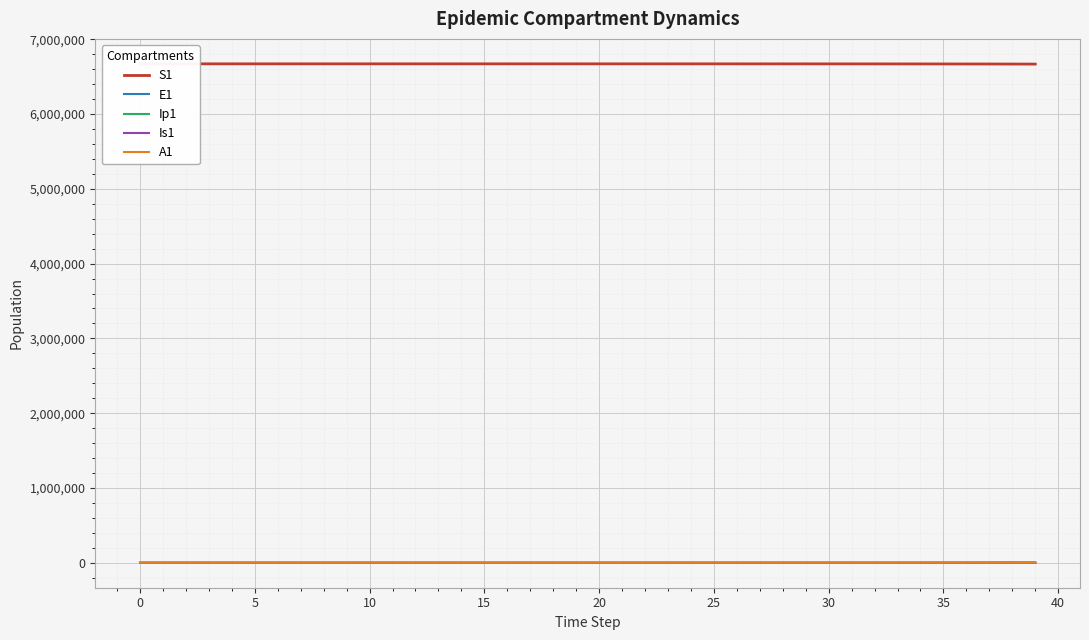

Reading left to right, what are all the values shown in this chart?

S1: 6671082.0	6671081.6	6671081.3	6671081.0	6671080.5	6671080.0	6671079.4	6671078.6	6671077.7	6671076.5	6671075.0	6671073.2	6671071.0	6671068.3	6671065.0	6671060.8	6671055.7	6671049.3	6671041.5	6671031.9	6671020.0	6671005.2	6670987.1	6670964.7	6670937.0	6670902.8	6670860.6	6670808.5	6670744.2	6670664.8	6670566.8	6670445.8	6670296.4	6670111.9	6669884.2	6669603.1	6669256.1	6668827.7	6668298.9	6667646.1
E1: 0.0	0.3	0.5	0.7	0.9	1.1	1.4	1.8	2.2	2.7	3.3	4.1	5.1	6.2	7.7	9.5	11.8	14.5	17.9	22.1	27.3	33.7	41.6	51.4	63.4	78.3	96.7	119.4	147.4	182.0	224.6	277.3	342.4	422.7	521.8	644.2	795.3	981.8	1212.0	1496.2
Ip1: 0.0	0.0	0.1	0.1	0.1	0.2	0.2	0.3	0.3	0.4	0.5	0.6	0.8	1.0	1.2	1.5	1.8	2.3	2.8	3.4	4.3	5.2	6.5	8.0	9.9	12.2	15.1	18.6	22.9	28.3	35.0	43.2	53.3	65.8	81.3	100.3	123.8	152.9	188.7	233.0
Is1: 1.0	0.8	0.7	0.6	0.6	0.6	0.7	0.8	0.9	1.0	1.3	1.5	1.9	2.3	2.8	3.4	4.2	5.2	6.5	8.0	9.8	12.1	15.0	18.5	22.8	28.2	34.8	42.9	53.0	65.4	80.8	99.7	123.1	152.0	187.7	231.7	286.1	353.1	436.0	538.2
A1: 0.0	0.0	0.0	0.1	0.1	0.2	0.2	0.3	0.4	0.5	0.6	0.8	1.0	1.2	1.5	1.9	2.3	2.8	3.5	4.3	5.3	6.6	8.1	10.1	12.4	15.3	18.9	23.4	28.8	35.6	43.9	54.3	67.0	82.7	102.1	126.0	155.6	192.1	237.1	292.8